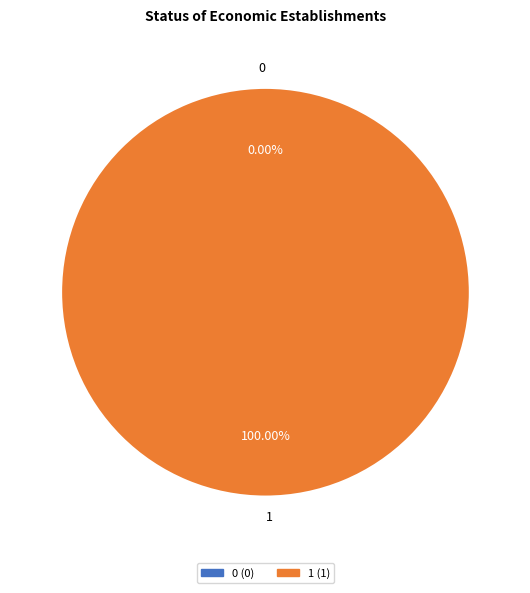

What portion of the pie excludes 0?

100.0%